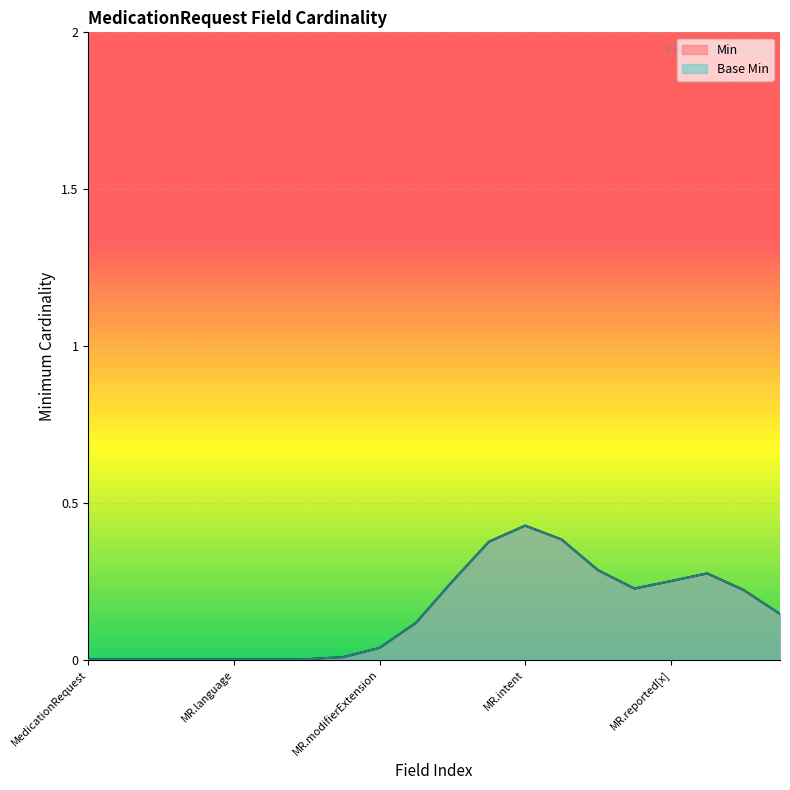

Does the chart display data point markers on the line(s)?

No